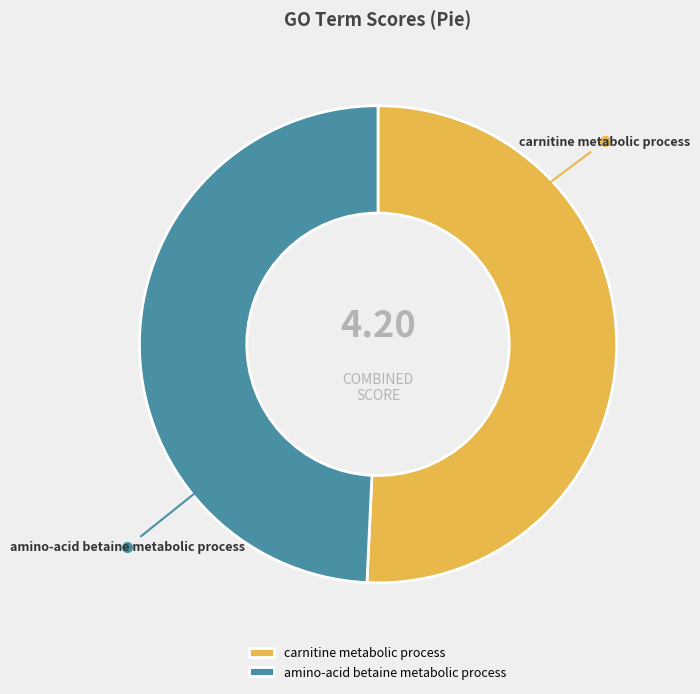

Which slice is the largest?

carnitine metabolic process